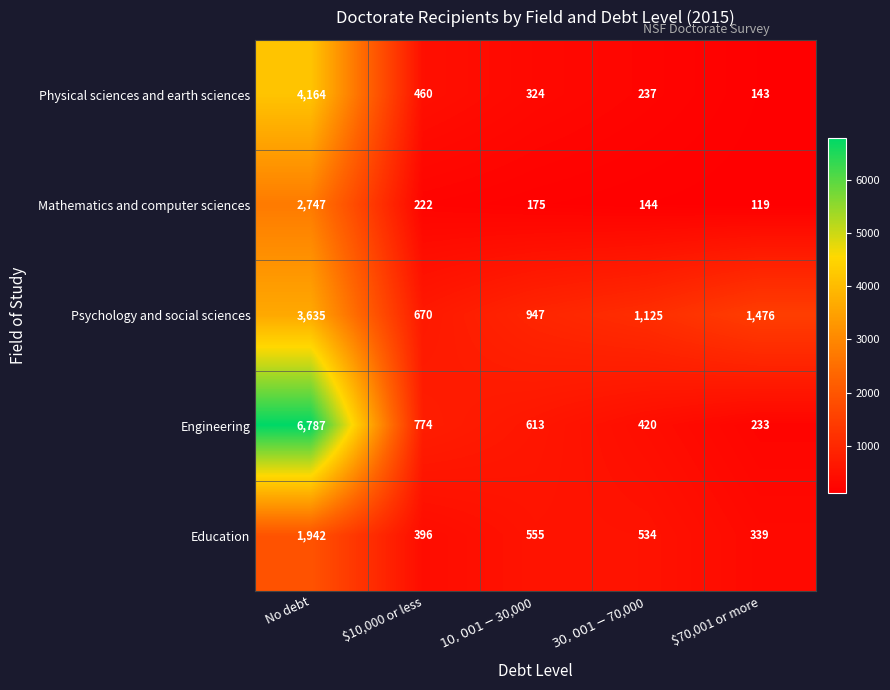

What is the sum of all Education values?

3766